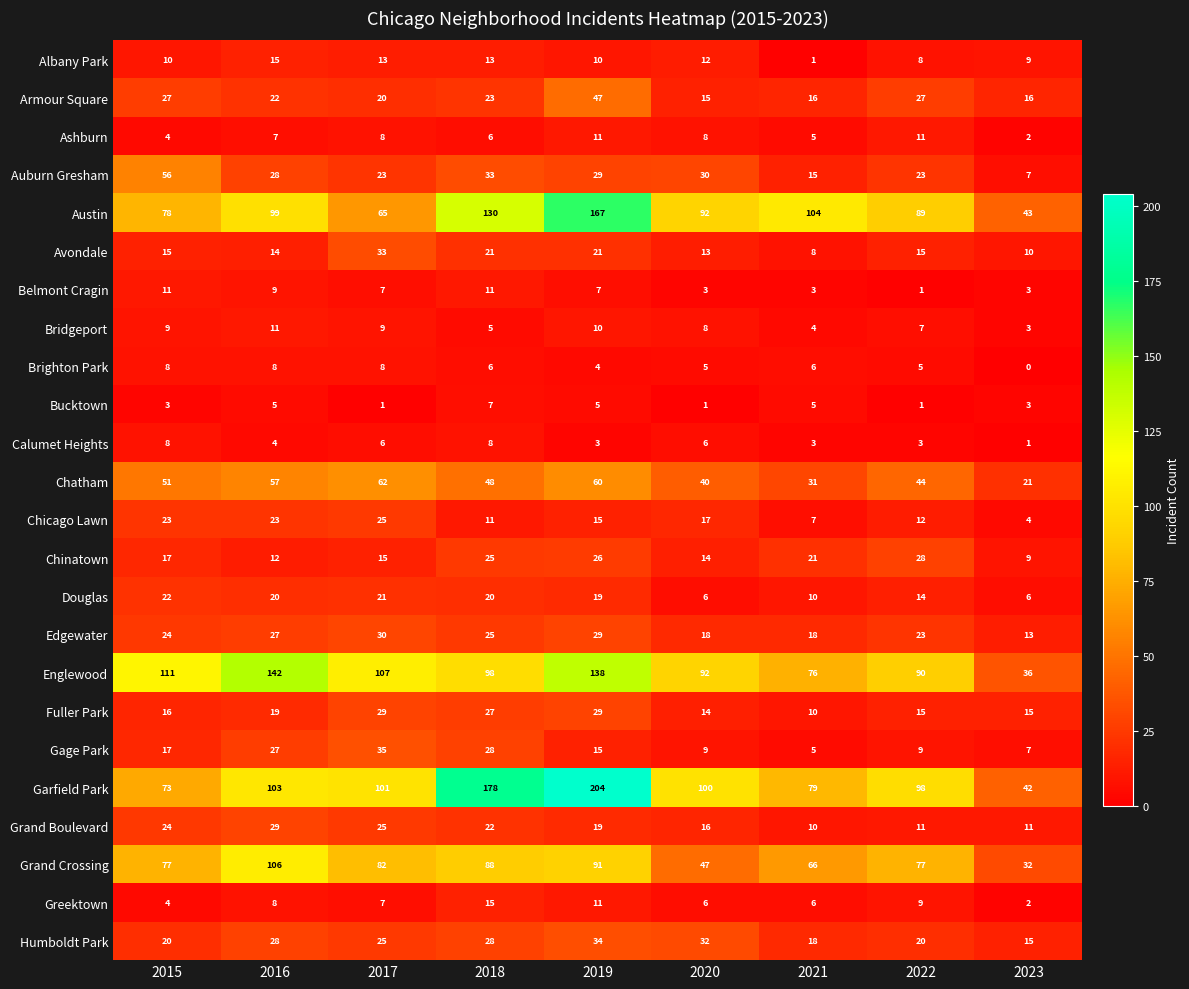

What is the approximate value of Bucktown at 2023?

3